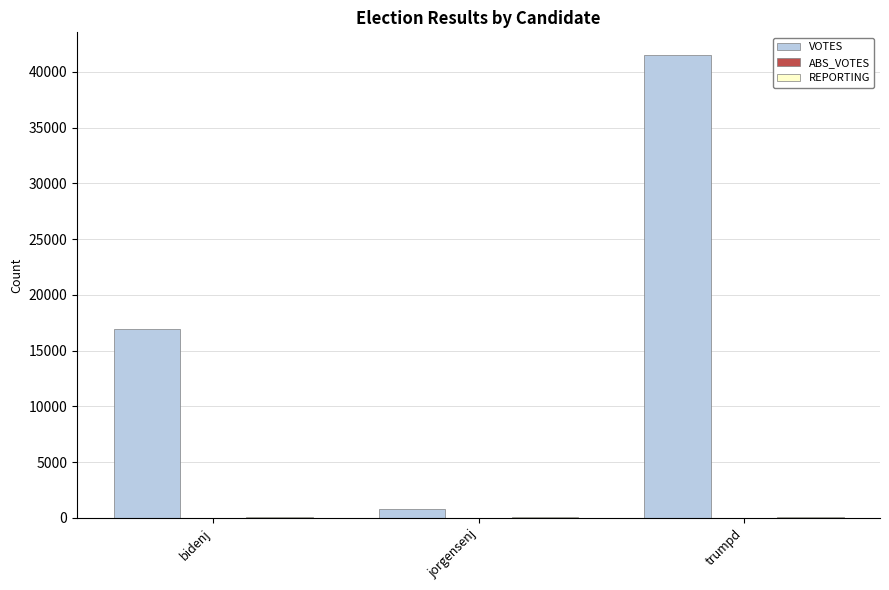

How many groups of bars are there?

3